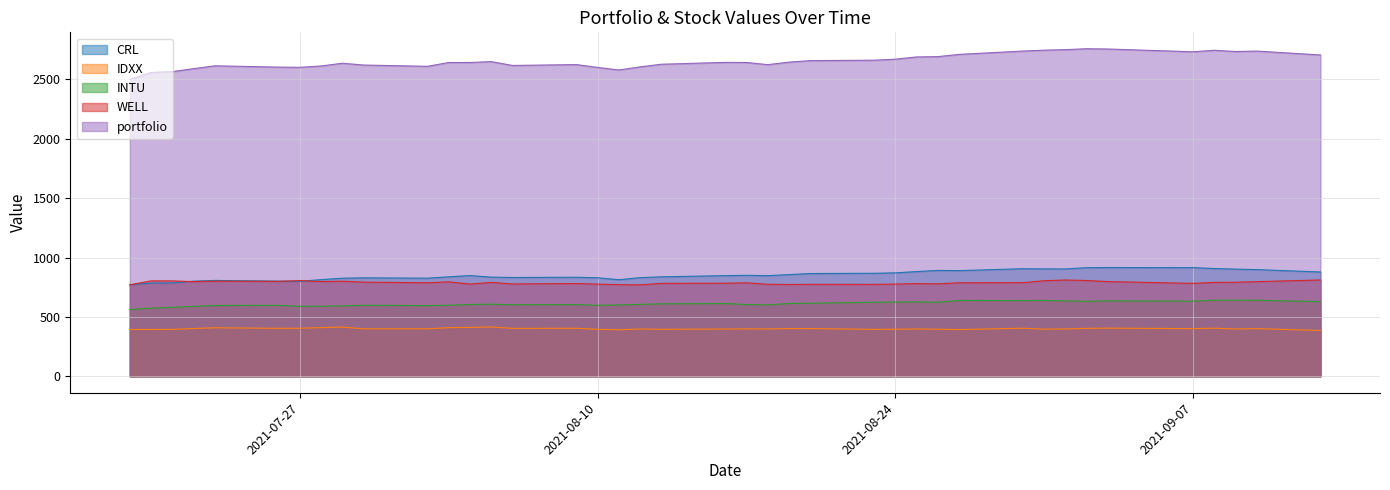

List the labels in order of CRL value, smallest first.

2021-07-19, 2021-07-20, 2021-07-21, 2021-07-27, 2021-07-22, 2021-07-26, 2021-07-23, 2021-08-11, 2021-07-28, 2021-07-29, 2021-08-02, 2021-07-30, 2021-08-10, 2021-08-12, 2021-08-06, 2021-08-09, 2021-08-05, 2021-08-13, 2021-08-03, 2021-08-16, 2021-08-18, 2021-08-04, 2021-08-17, 2021-08-19, 2021-08-20, 2021-08-23, 2021-08-24, 2021-09-13, 2021-08-25, 2021-08-27, 2021-08-26, 2021-09-10, 2021-09-09, 2021-09-01, 2021-08-31, 2021-08-30, 2021-09-08, 2021-09-02, 2021-09-07, 2021-09-03